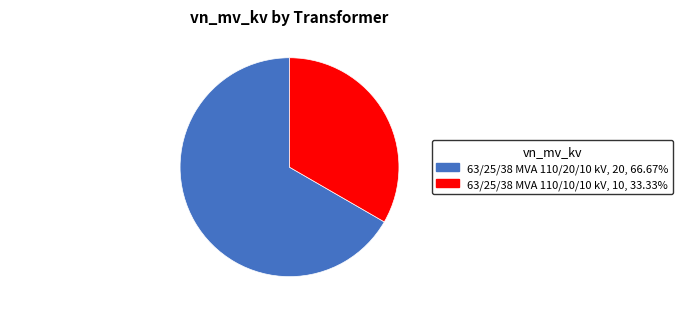

The 63/25/38 MVA 110/20/10 kV slice represents 54% of the pie. True or false?

False